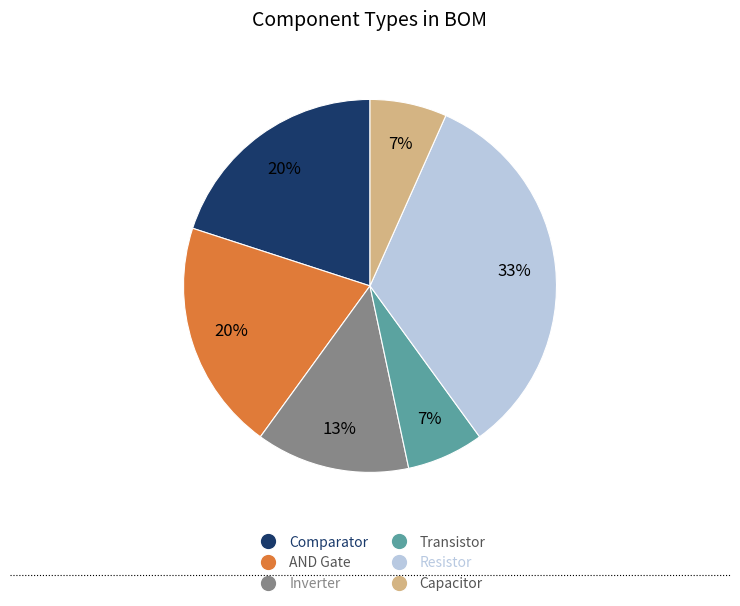

To the nearest percent, what is the difference between the Inverter and Comparator slice percentages?

7%